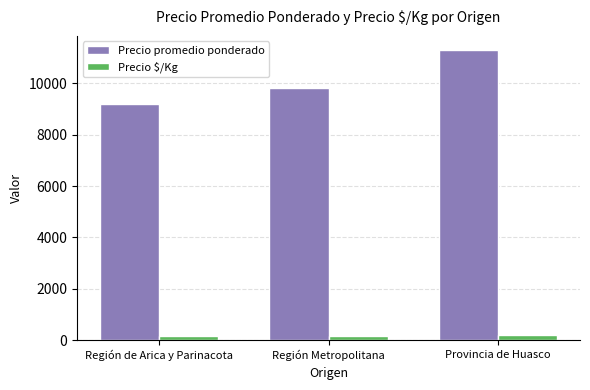

The Precio promedio ponderado series shows 12881 at Región Metropolitana. True or false?

False